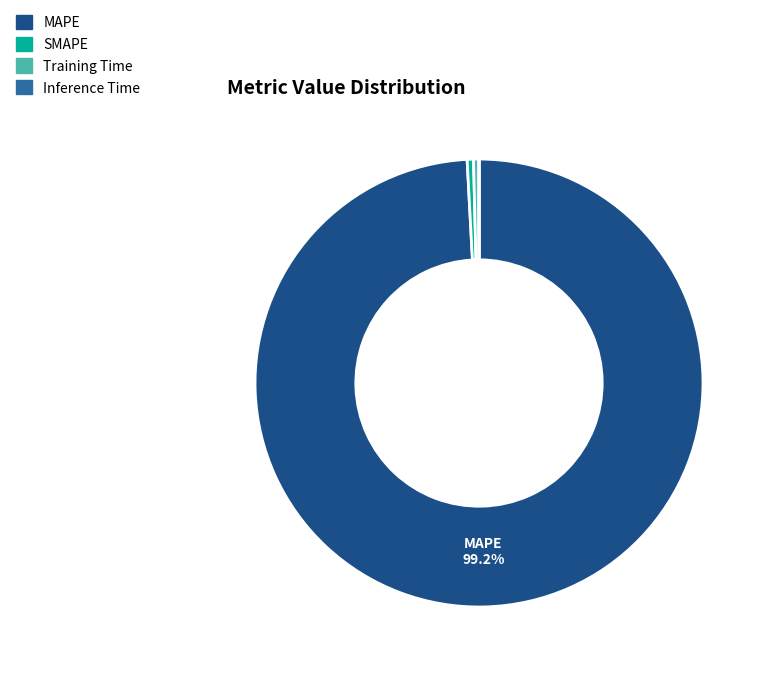

The SMAPE slice represents 10% of the pie. True or false?

False